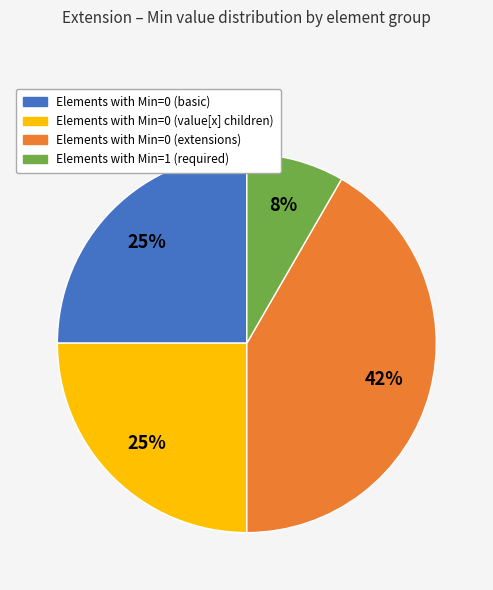

How many slices are in this pie chart?

4